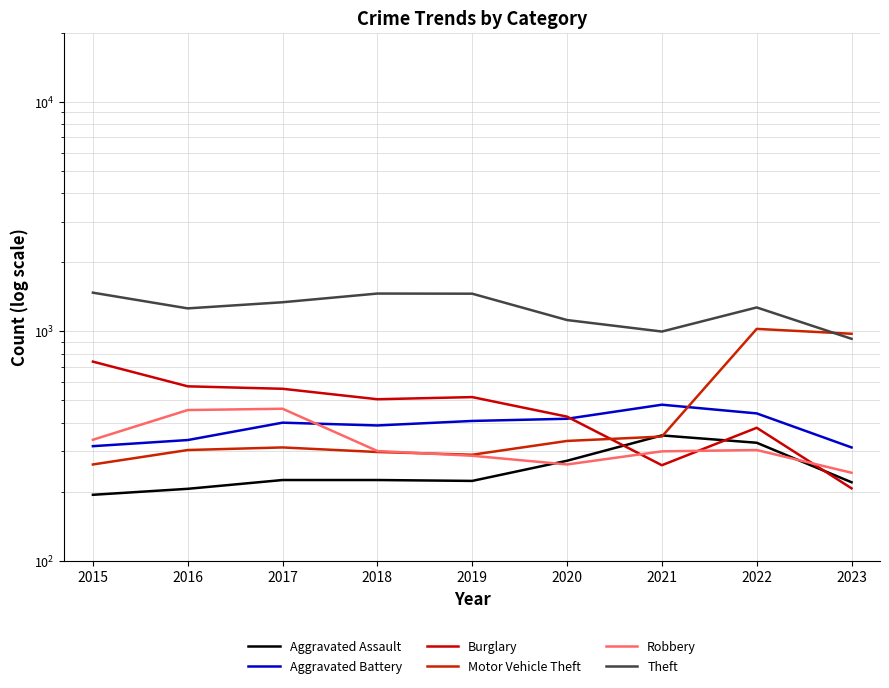

Reading left to right, list all the values displayed in this chart.

Aggravated Assault: 2015=194	2016=206	2017=225	2018=225	2019=223	2020=273	2021=352	2022=327	2023=220
Aggravated Battery: 2015=316	2016=336	2017=400	2018=389	2019=407	2020=416	2021=479	2022=439	2023=312
Burglary: 2015=738	2016=576	2017=562	2018=506	2019=517	2020=425	2021=261	2022=380	2023=207
Motor Vehicle Theft: 2015=263	2016=304	2017=312	2018=298	2019=290	2020=333	2021=348	2022=1025	2023=976
Robbery: 2015=337	2016=454	2017=460	2018=301	2019=287	2020=263	2021=300	2022=304	2023=242
Theft: 2015=1474	2016=1259	2017=1339	2018=1461	2019=1459	2020=1120	2021=998	2022=1271	2023=928